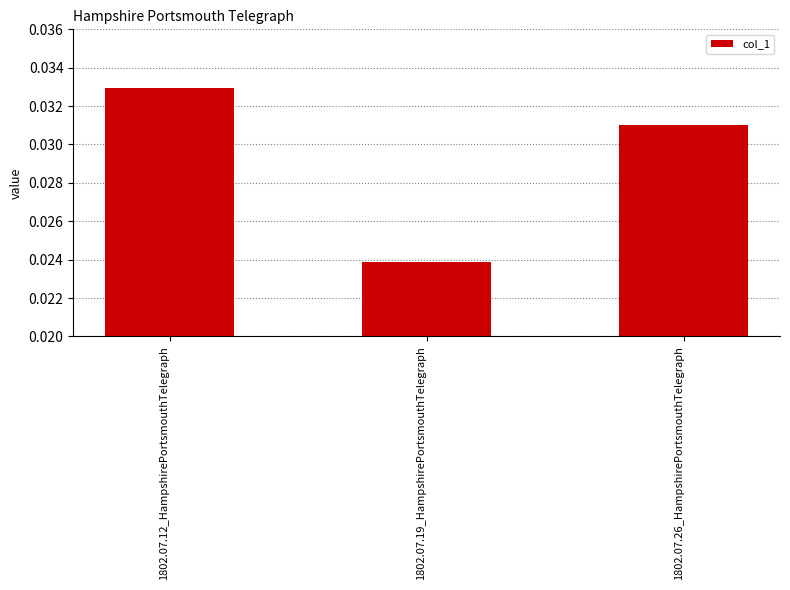

Count the values in the range 0 to 1.

3